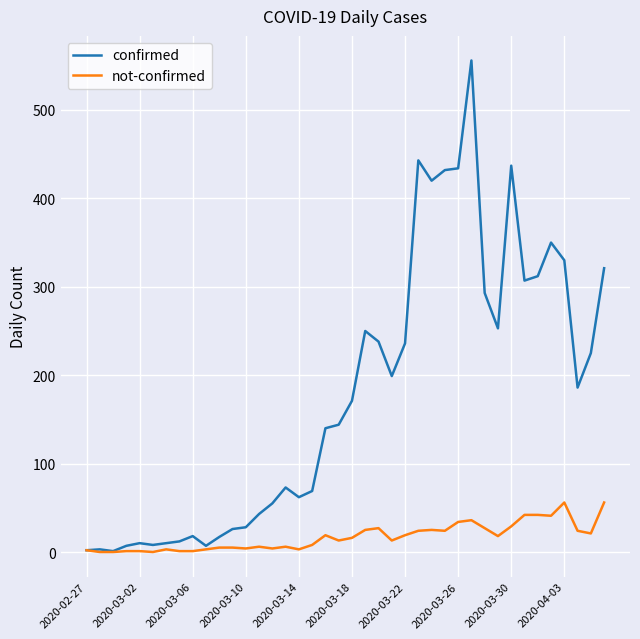

Which series has the widest spread of values?

confirmed